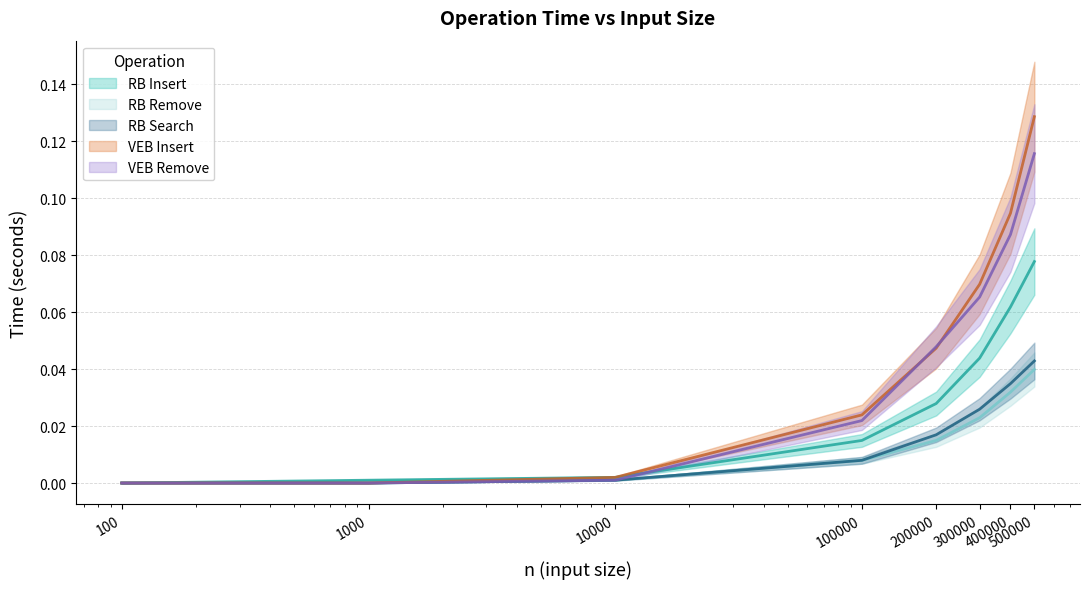

What are all the series names shown in the legend?

RB Insert, RB Remove, RB Search, VEB Insert, VEB Remove